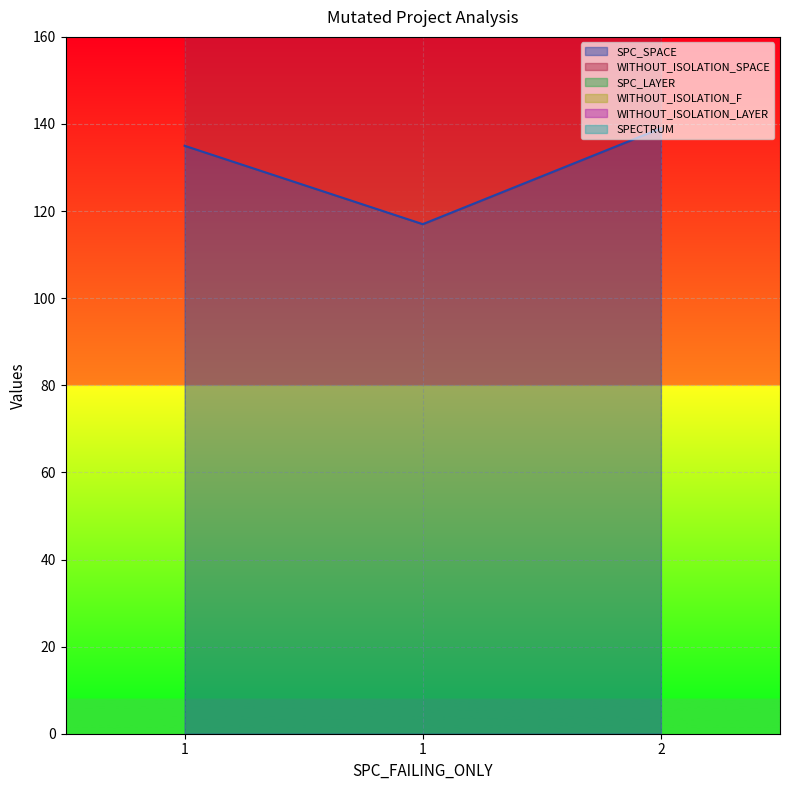

Rank the categories by WITHOUT_ISOLATION_SPACE value from highest to lowest.

2, 1, 1